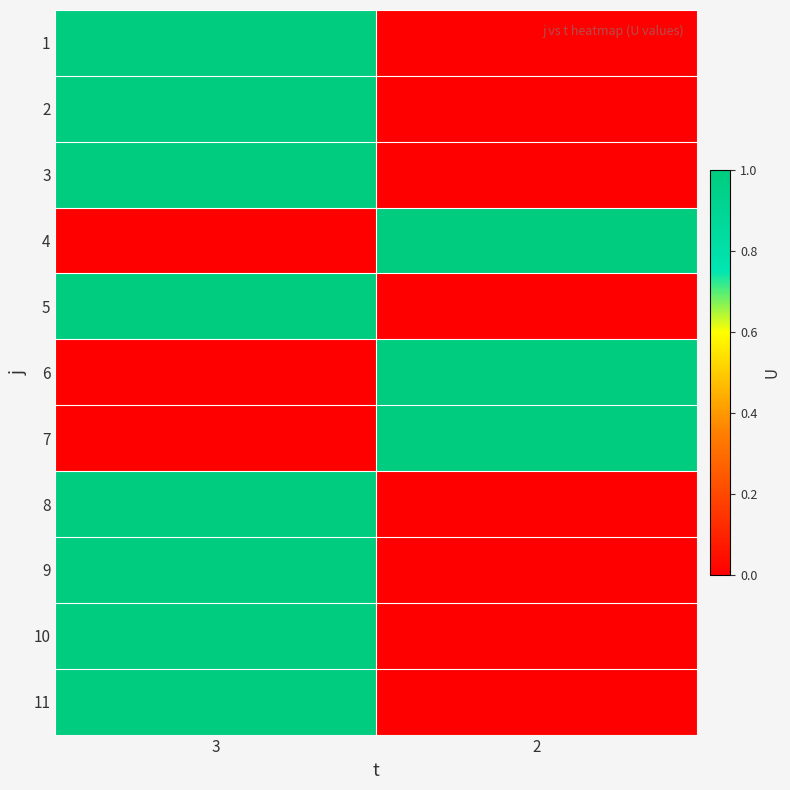

What is the spread (max minus min) of values at 3?

1